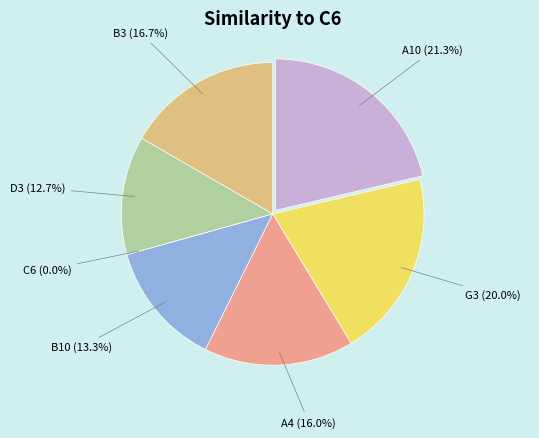

To the nearest percent, what percentage of the pie is A4?

16%